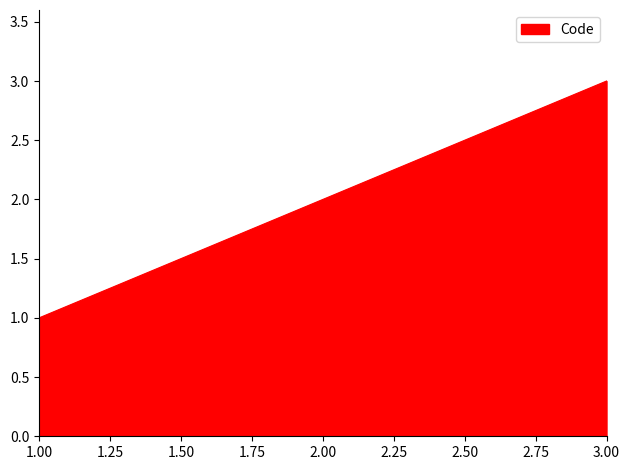

Rank the categories by value from lowest to highest.

1.00, 2.00, 3.00